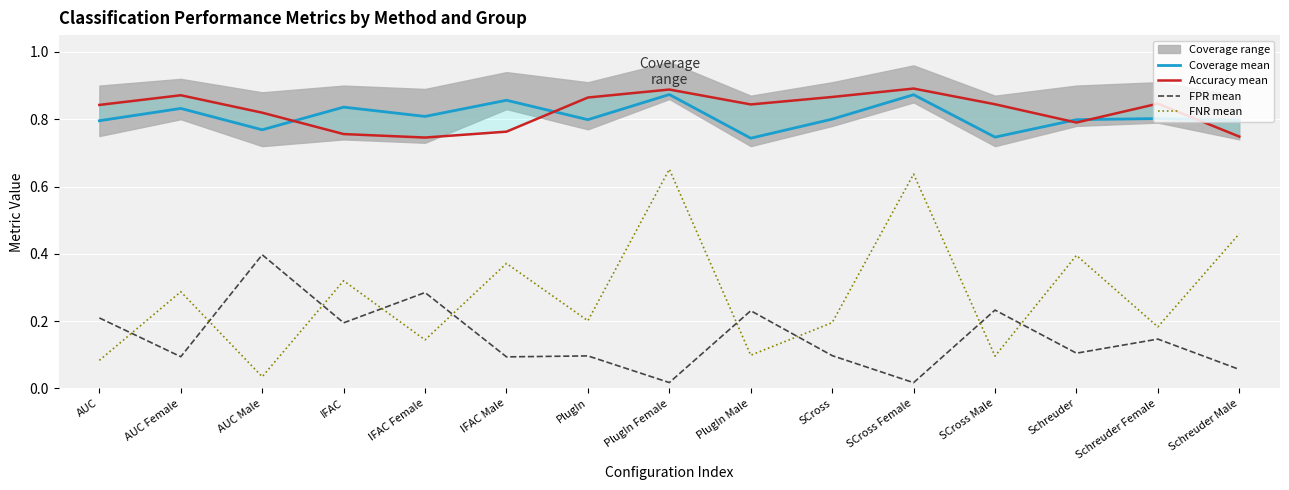

Which series has the widest spread of values?

FNR mean